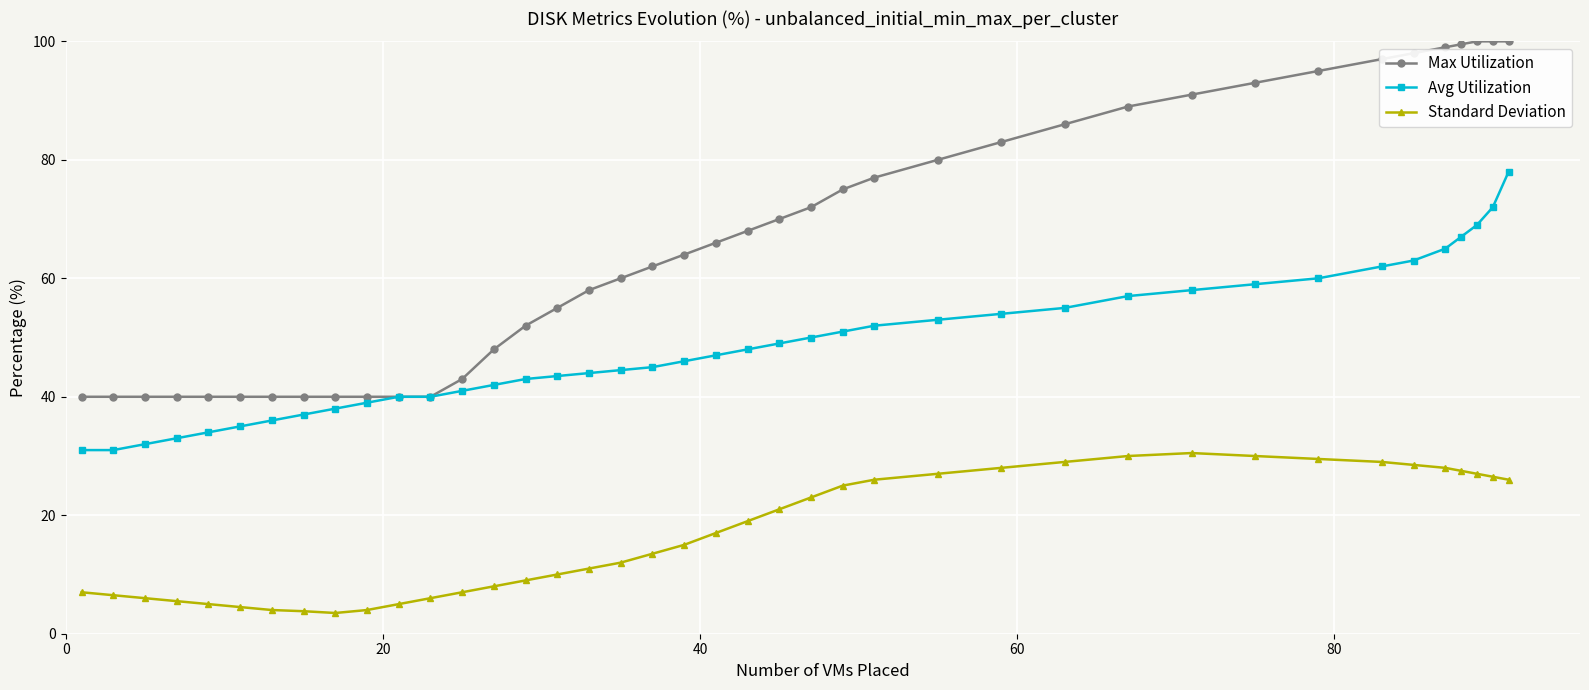

Which series has the largest range (max minus min)?

Max Utilization